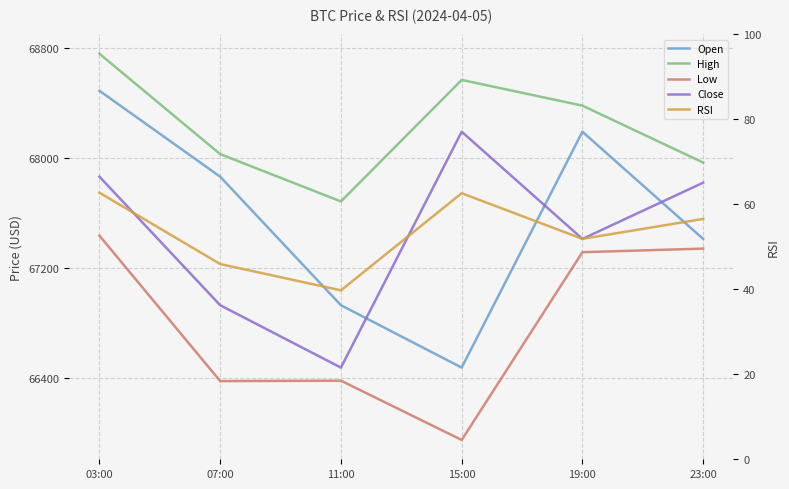

How many values in the Low series exceed 67316?

2